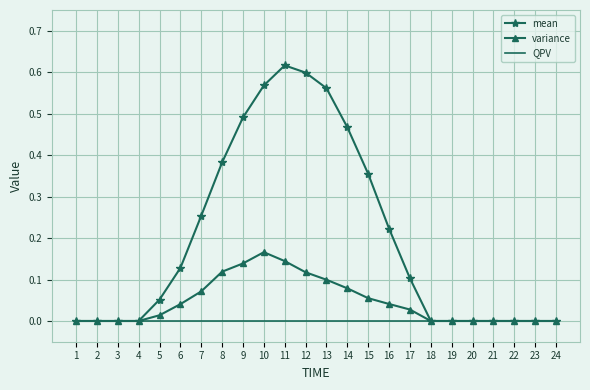

The value of variance at 24 is -0.1. True or false?

False